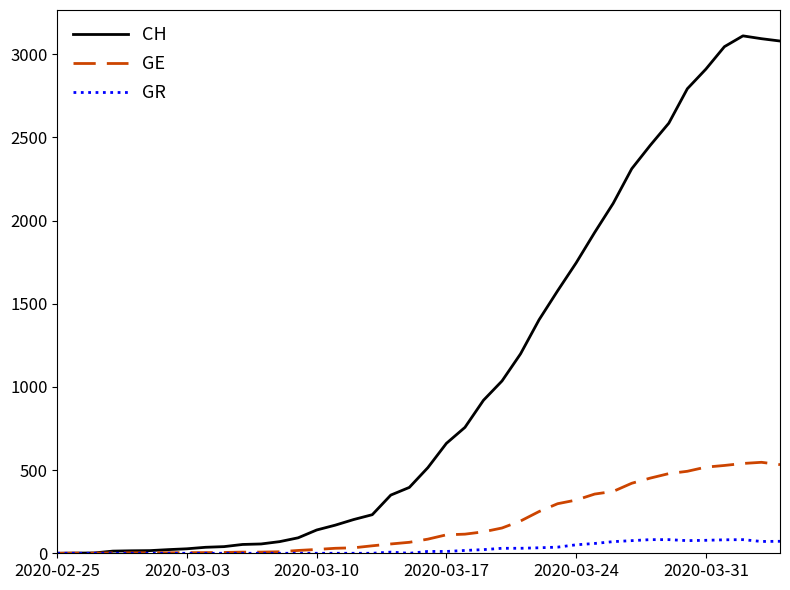

Rank the series by their maximum value, from highest to lowest.

CH, GE, GR